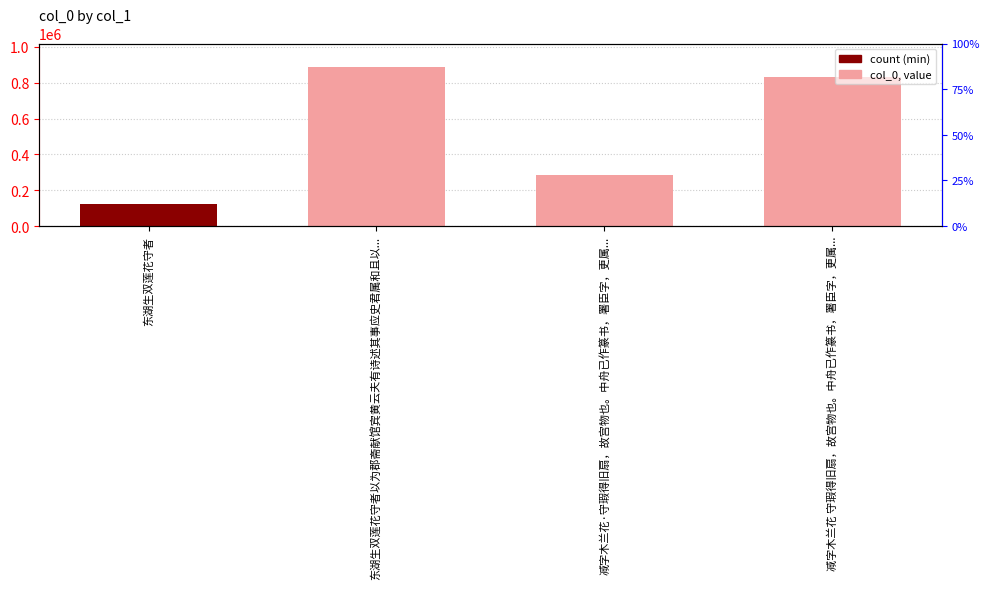

What is the sum of the values at 东湖生双莲花守者以为郡斋献馆宾黄云夫有诗述其事应史君属和且以... and 减字木兰花·守瑕得旧扇，故宫物也。中舟已作篆书，署臣字，更属...?

1169398